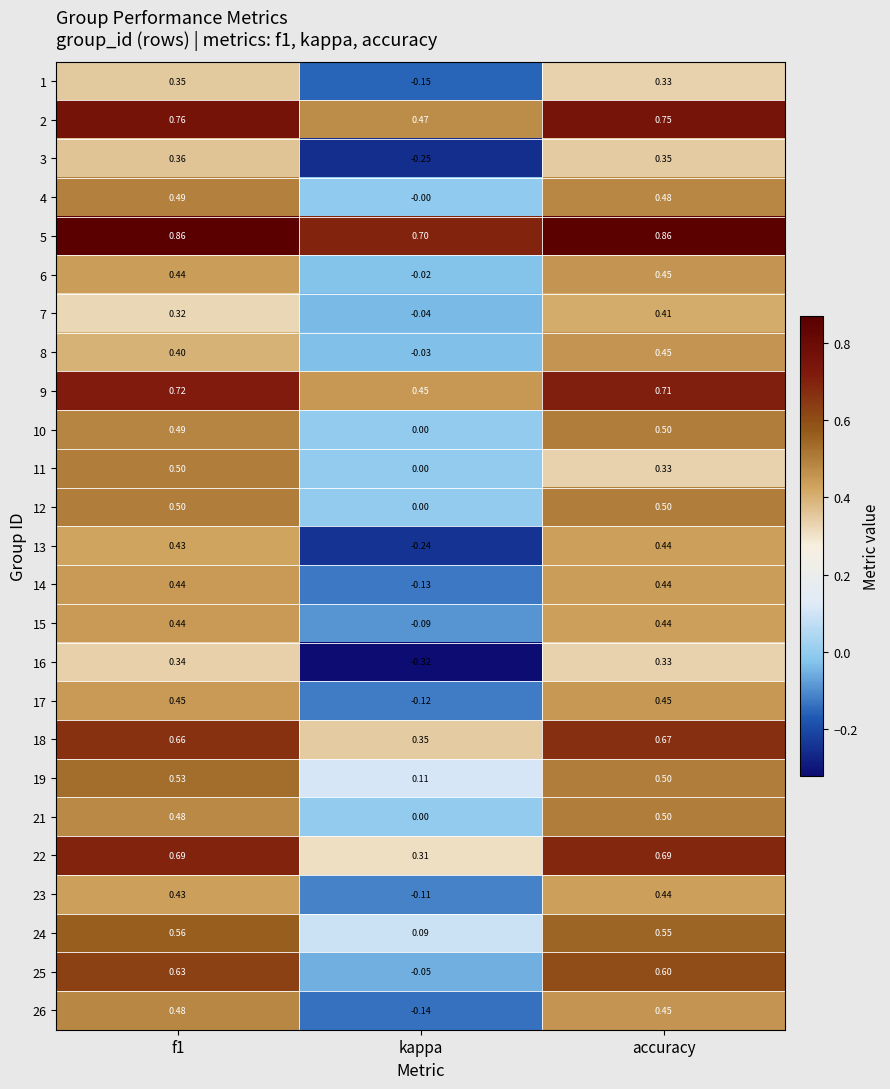

Is the value of 10 at accuracy greater than the value of 26 at accuracy?

Yes